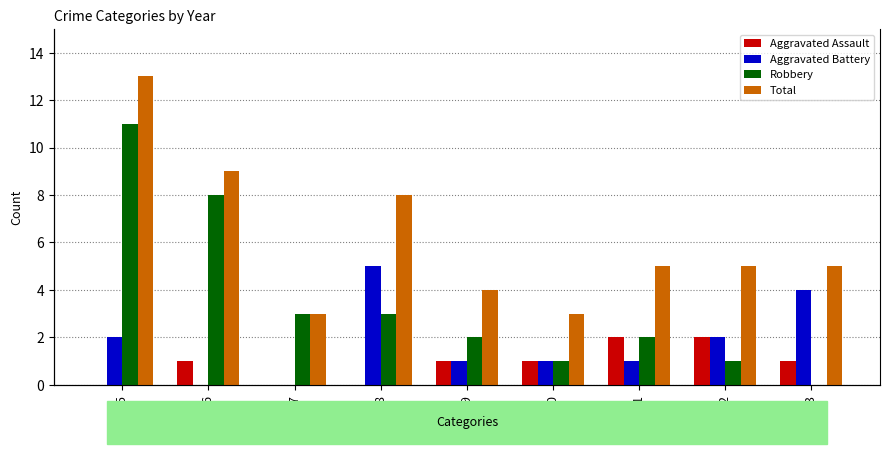

List the labels in order of Robbery value, largest first.

2015, 2016, 2017, 2018, 2019, 2021, 2020, 2022, 2023